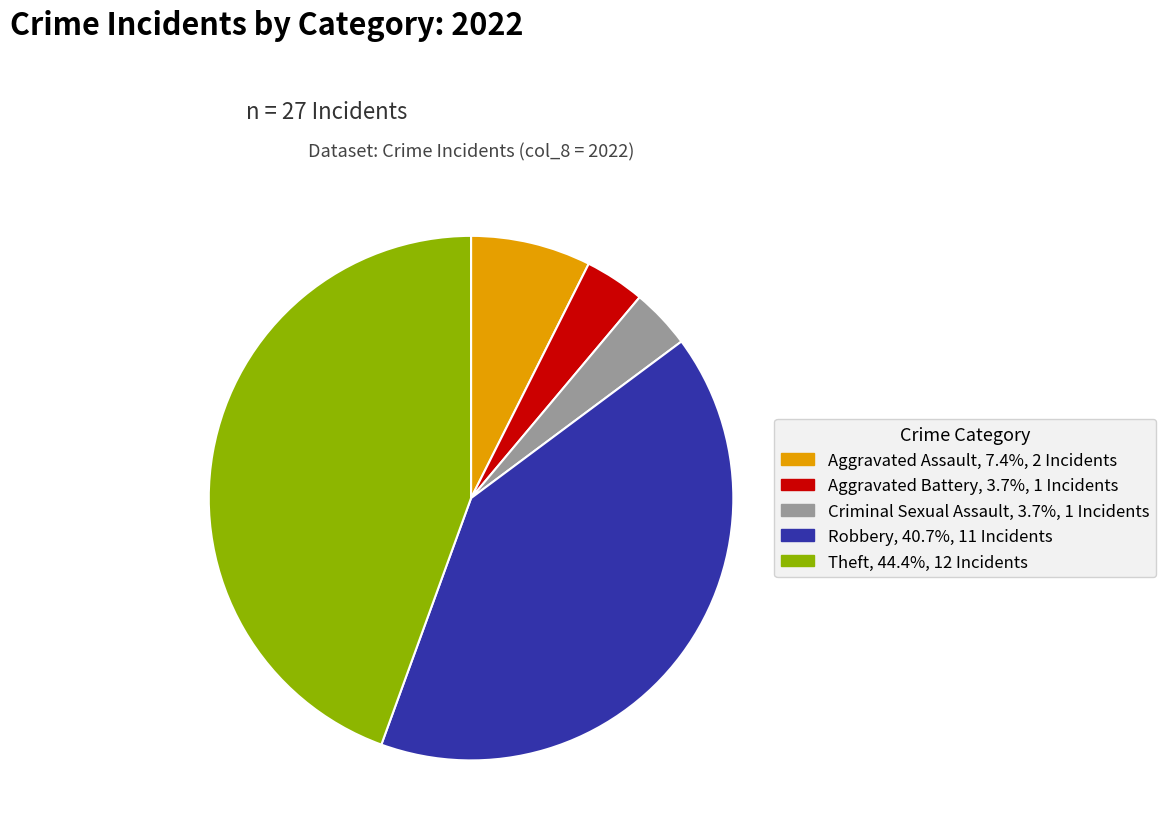

Count the number of slices in the pie.

5